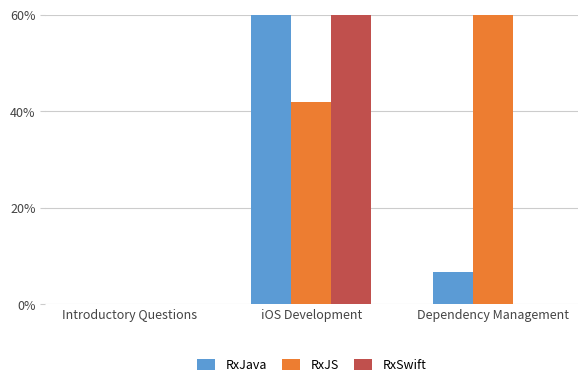

What is the value of the RxJS bar at the 3rd from the left?

98.4